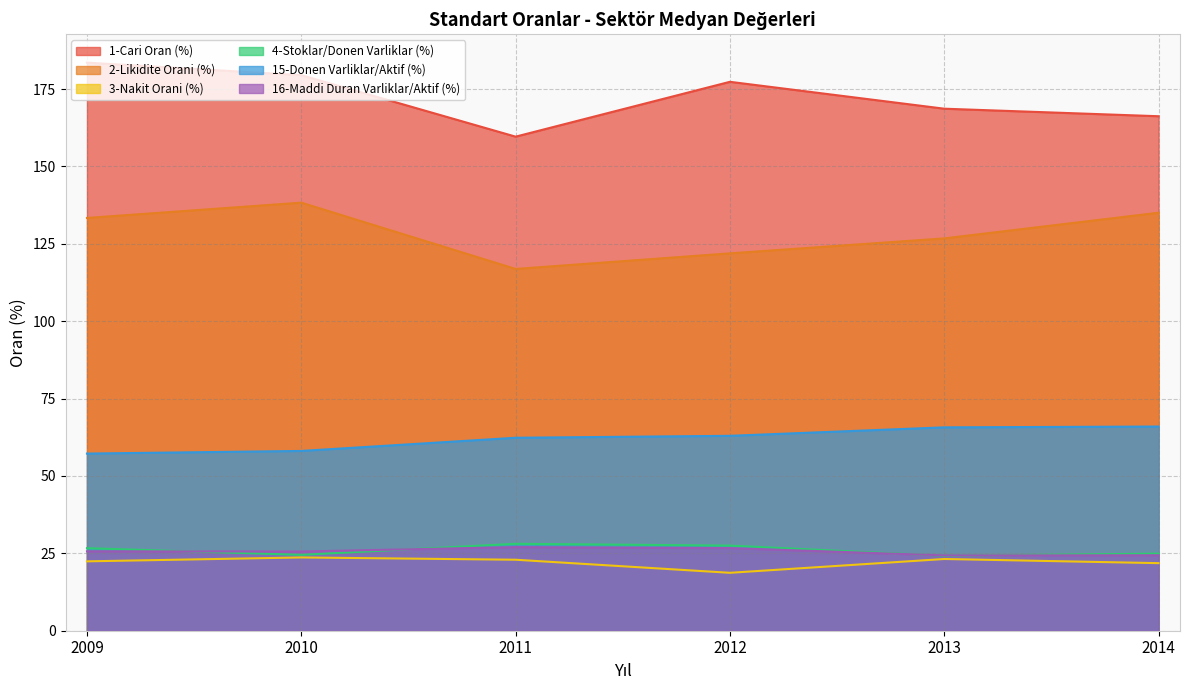

True or false: 16-Maddi Duran Varliklar/Aktif (%) and 15-Donen Varliklar/Aktif (%) cross at least once.

False